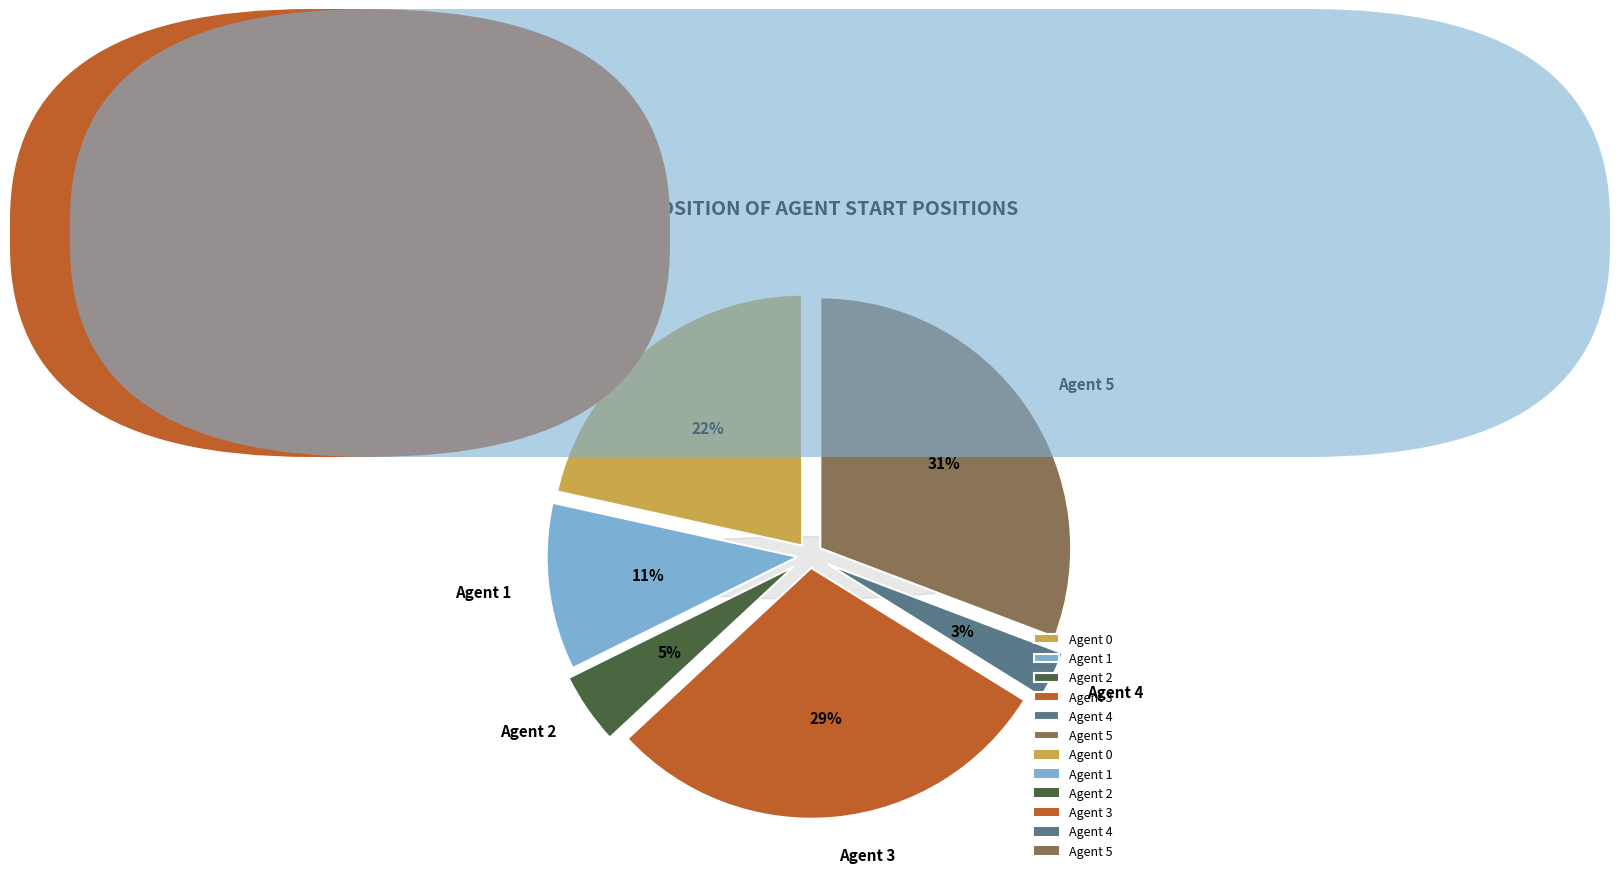

Is it true that Agent 3 is 29% of the pie?

True